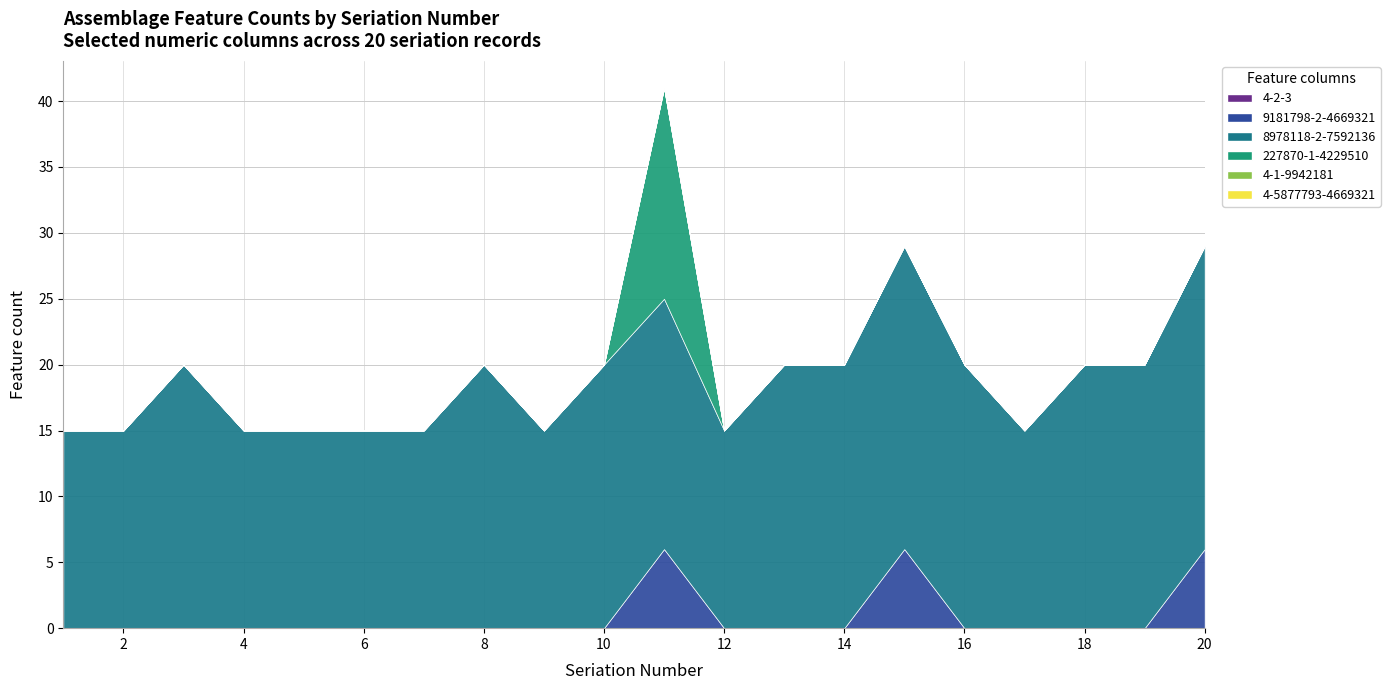

What are all the series names shown in the legend?

4-2-3, 9181798-2-4669321, 8978118-2-7592136, 227870-1-4229510, 4-1-9942181, 4-5877793-4669321